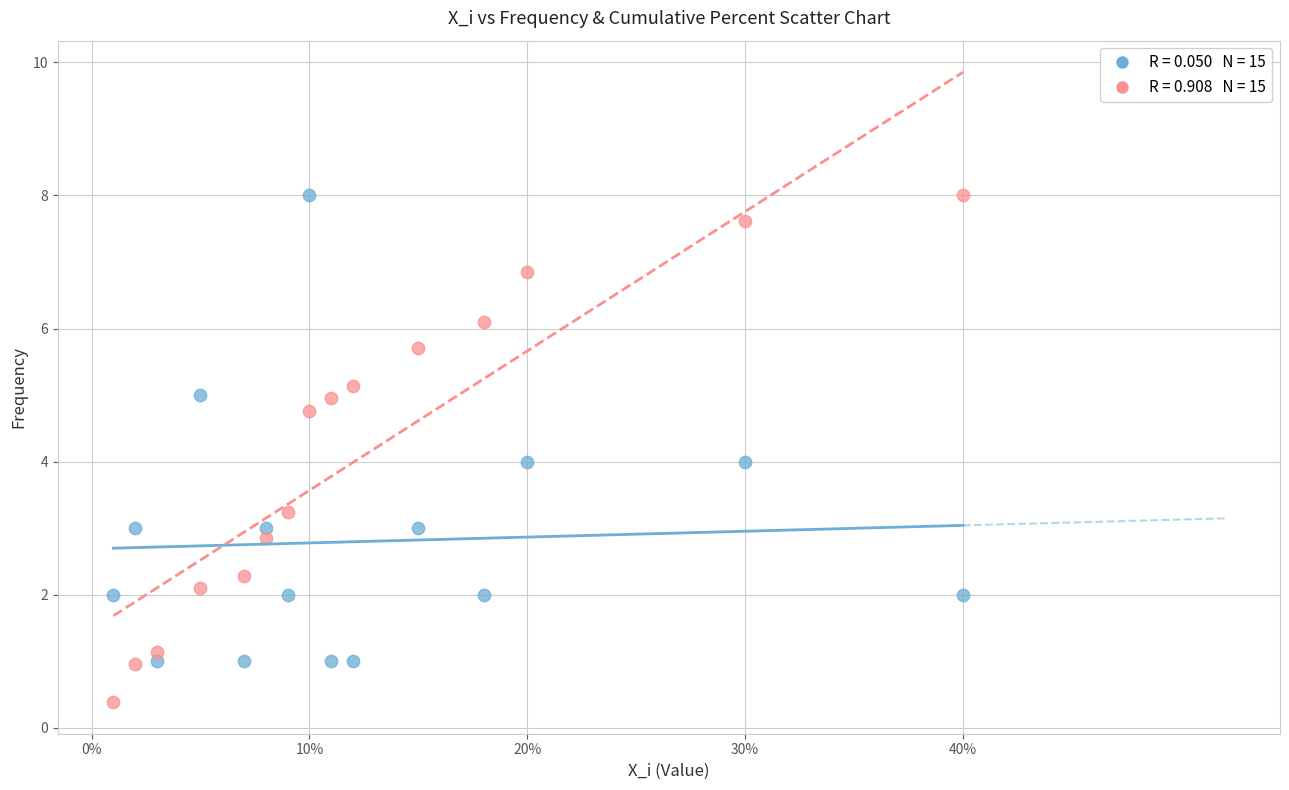

Across all data points, what is the range of Y values (max minus min)?

7.6